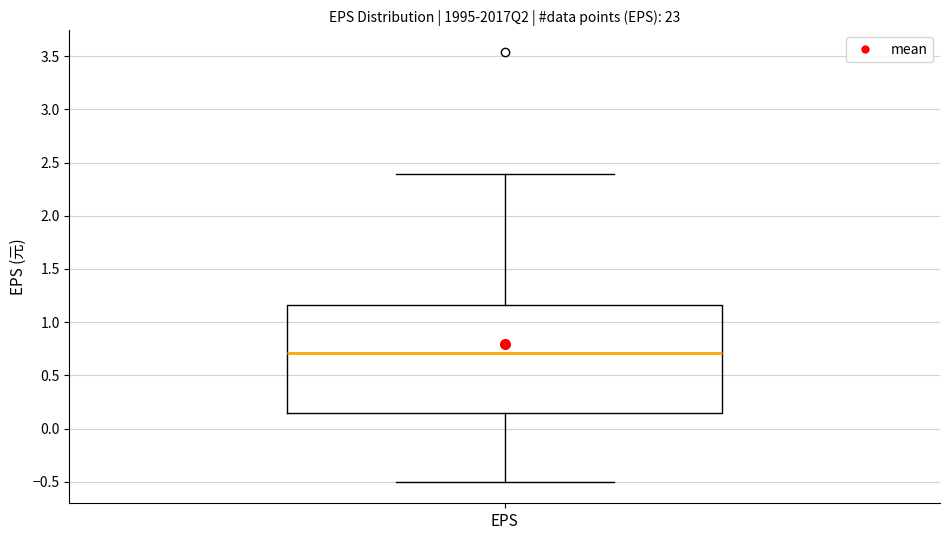

Read this box plot against the y-axis: the position of the median line, the range covered by the box, and the ends of both whiskers. The values are not printed on the chart, so give them approximately, as read against the axis.

median 0.70, box 0.15 to 1.15, whiskers -0.50 to 2.40